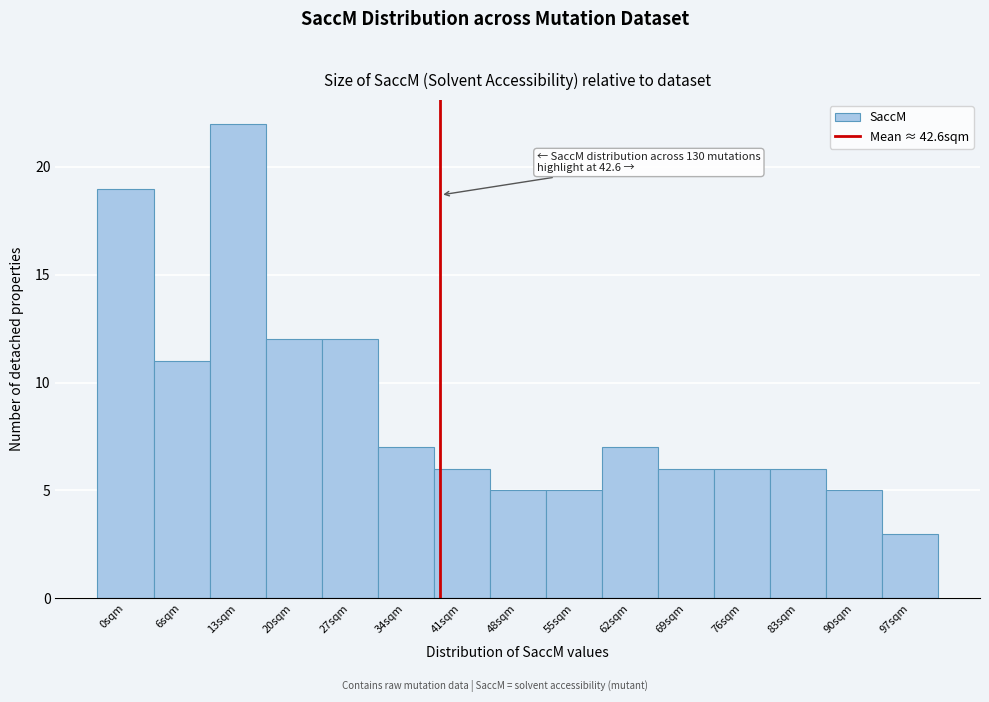

Reading left to right, transcribe all the data shown in this chart.

0sqm=19	6sqm=11	13sqm=22	20sqm=12	27sqm=12	34sqm=7	41sqm=6	48sqm=5	55sqm=5	62sqm=7	69sqm=6	76sqm=6	83sqm=6	90sqm=5	97sqm=3